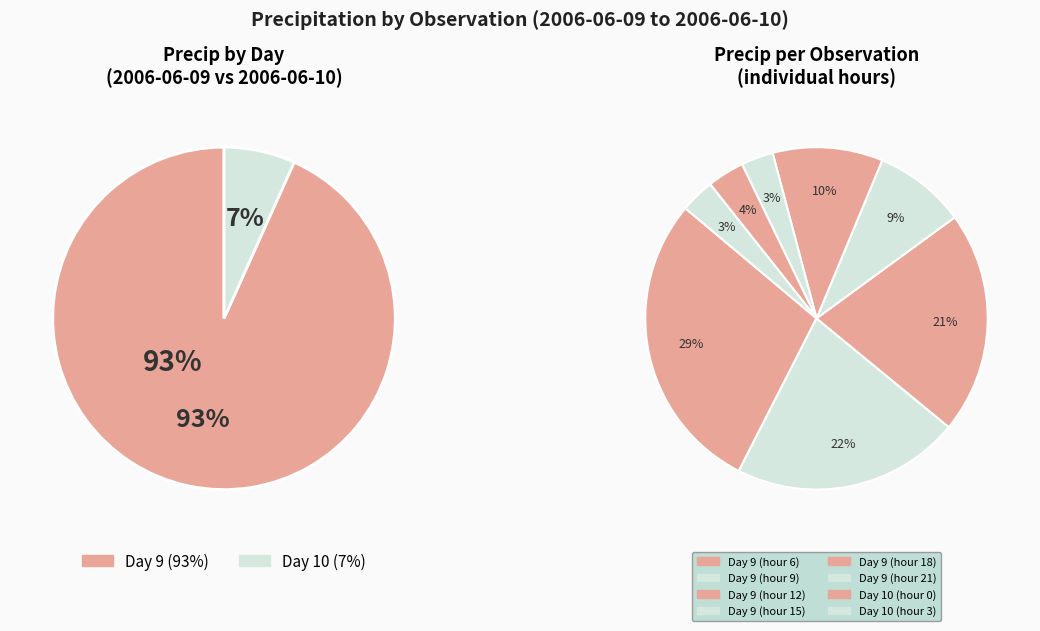

What is the ratio of the value at 9 to the value at 9?

2.5